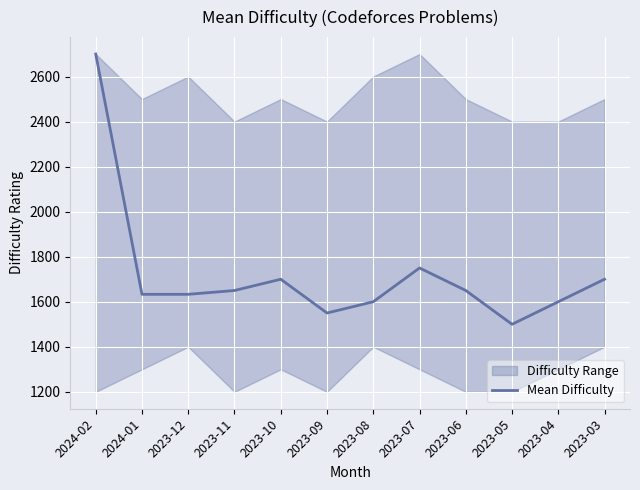

What position from the right is 2023-07?

5